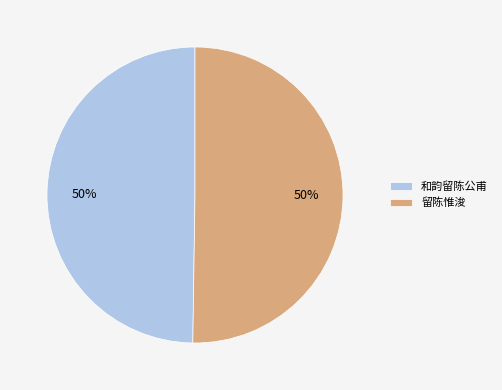

Approximately how many times larger is the value at 留陈惟浚 compared to 和韵留陈公甫?

1.0